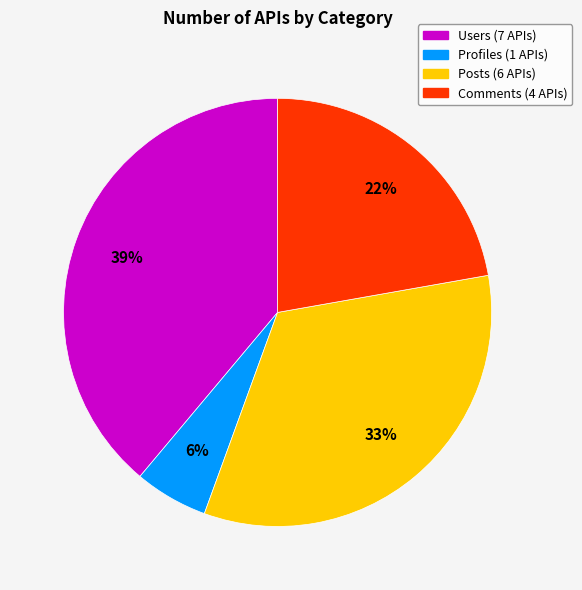

To the nearest percent, what is the difference between the Comments and Posts slice percentages?

11%